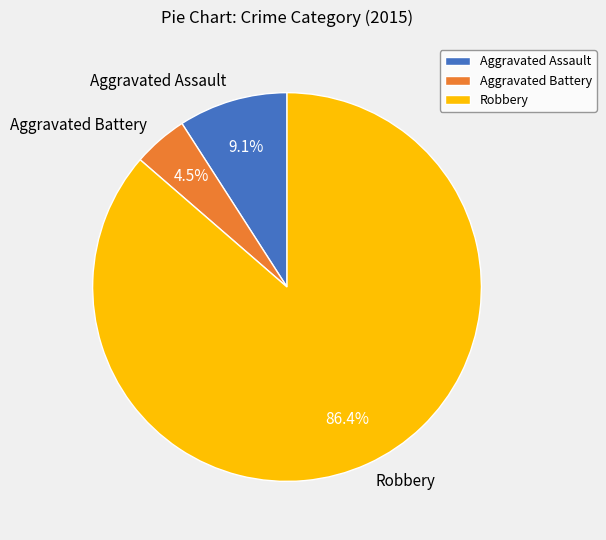

Is the sum of Robbery and Aggravated Assault greater than half?

Yes